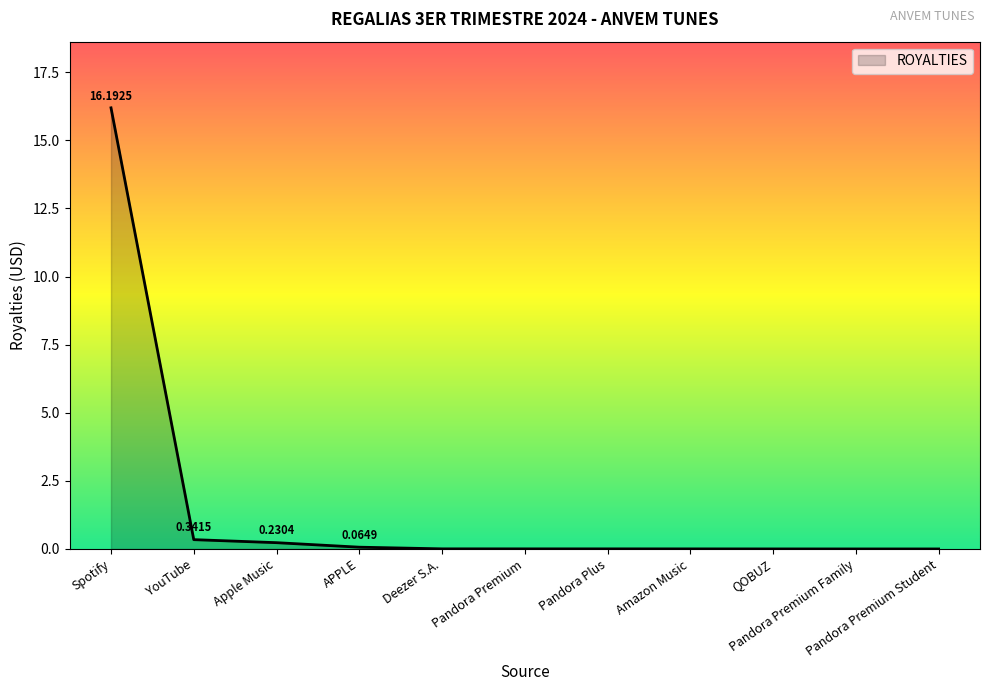

What is the sum of all values?

16.8